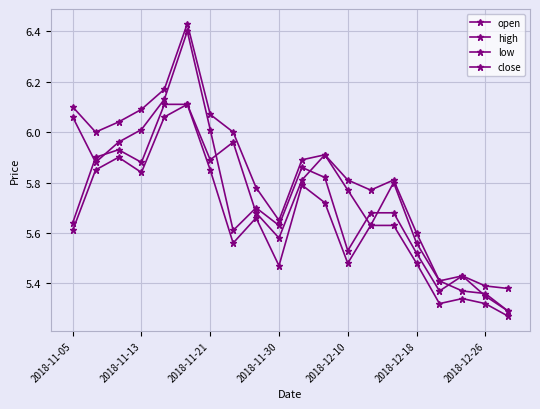

Does the chart have visible grid lines?

Yes